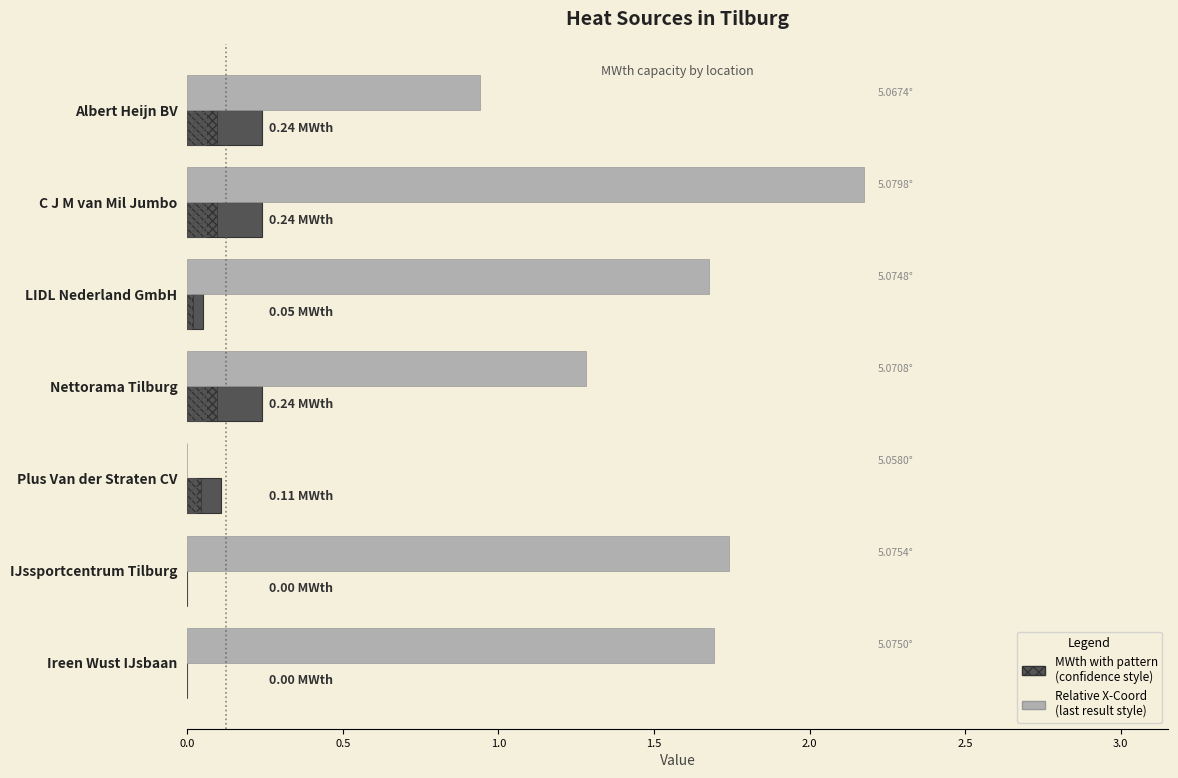

What is the average value of the Relative X-Coord (×100°) series?

1.4